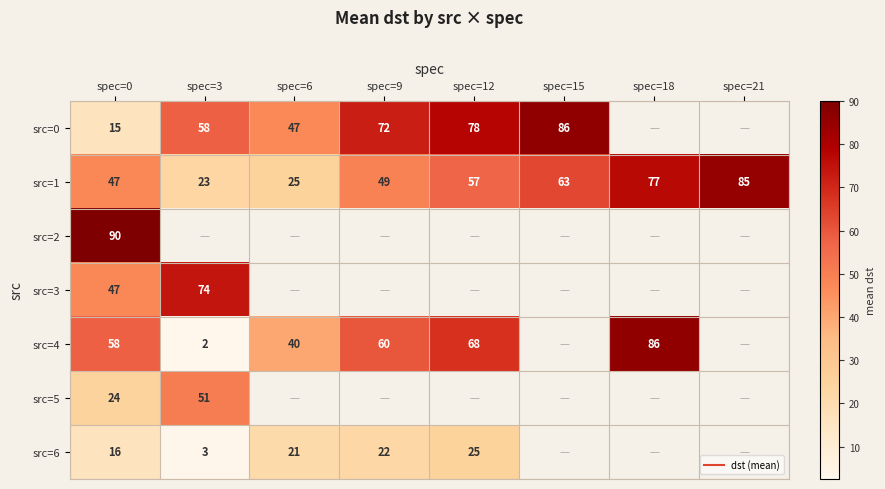

What is the difference between the maximum and minimum values in the src=4 series?

83.5